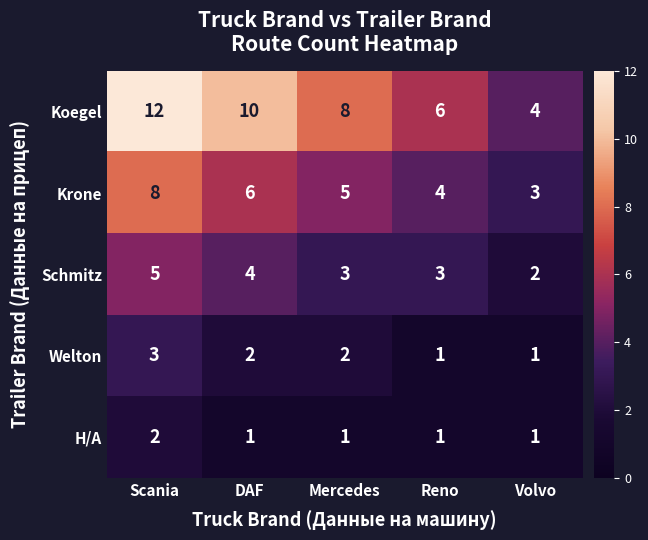

True or false: Welton has a value of 1 at Volvo.

True